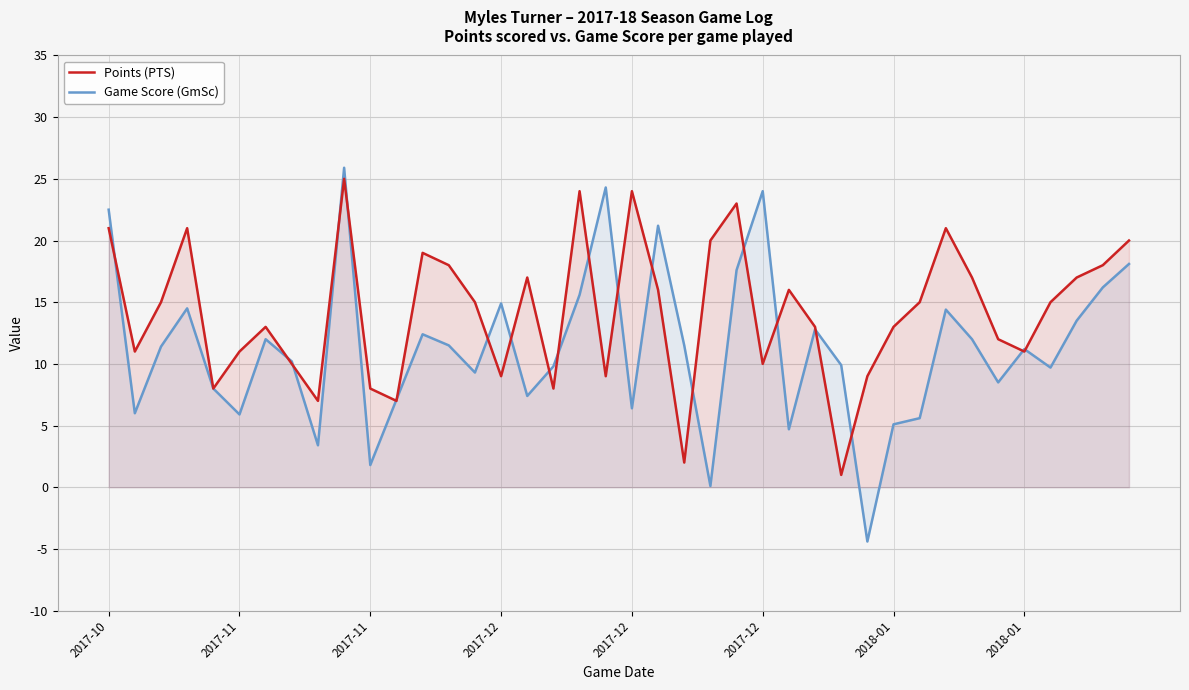

What is the spread (max minus min) of values at 2017-11?

5.0